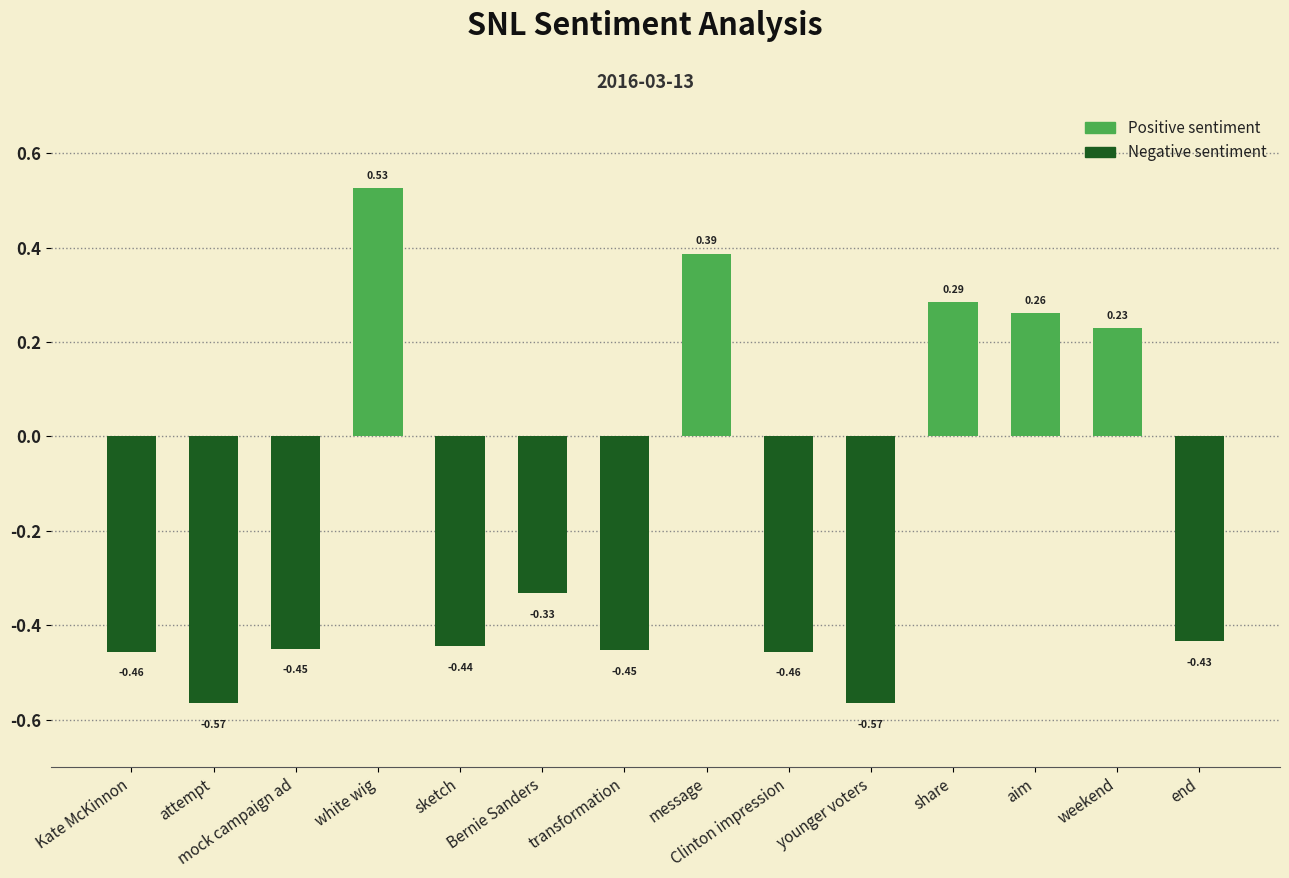

How many distinct data groups are displayed?

1